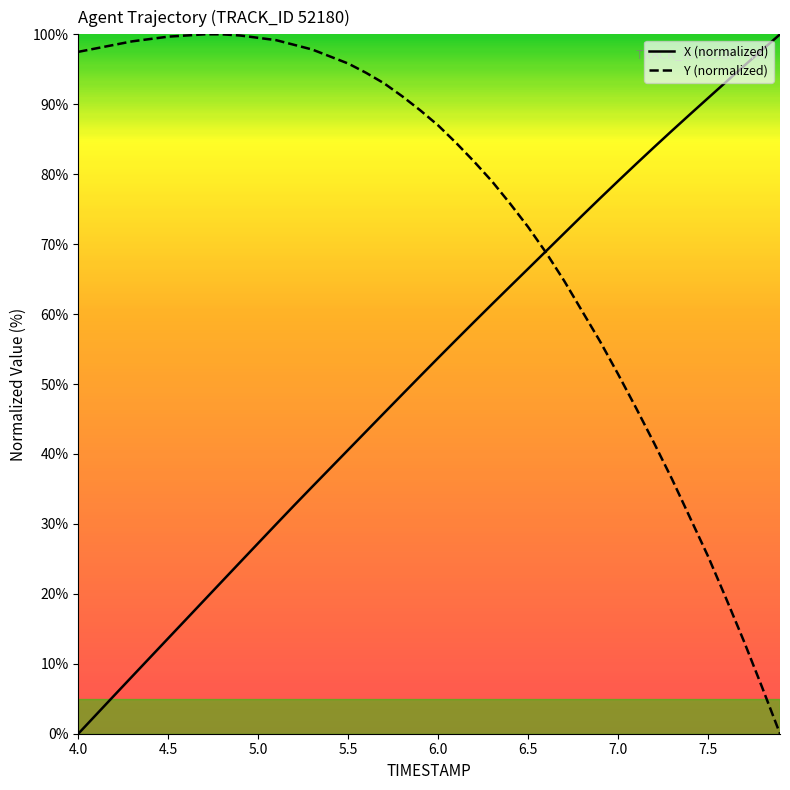

Does the chart have visible grid lines?

No